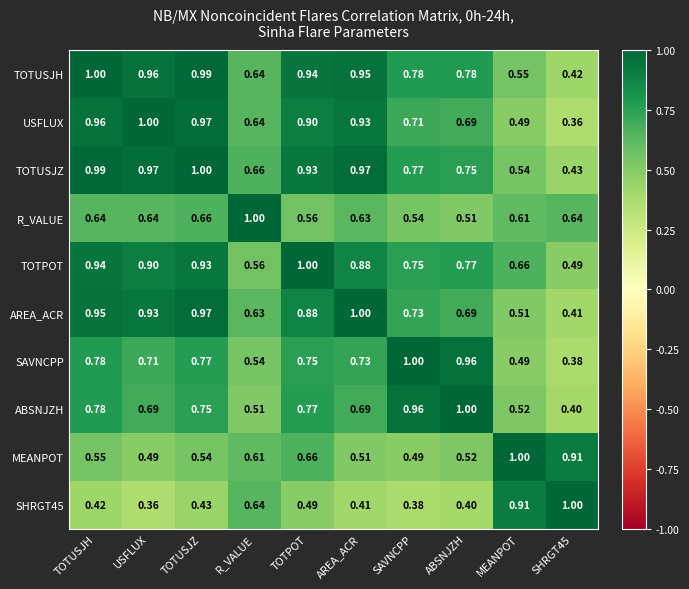

Is the value of R_VALUE at USFLUX greater than the value of TOTUSJZ at SHRGT45?

Yes